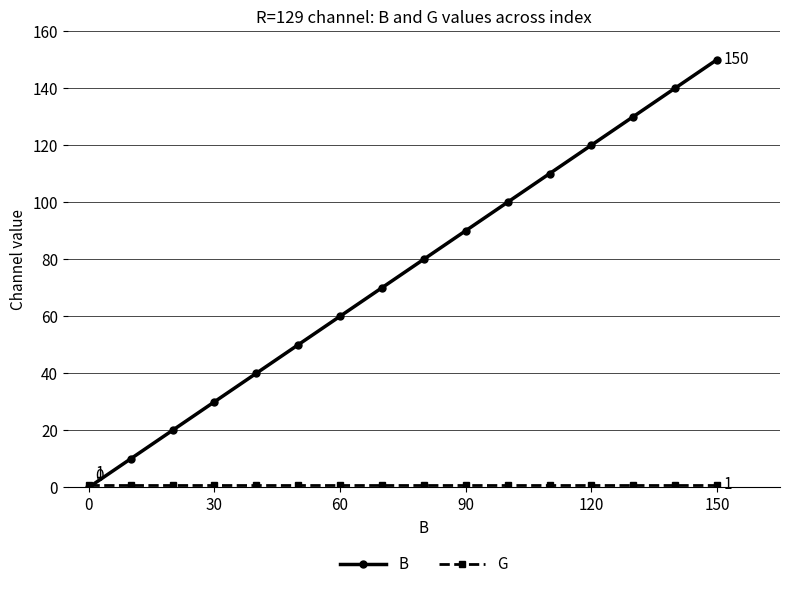

Which series has the largest total across all categories?

B